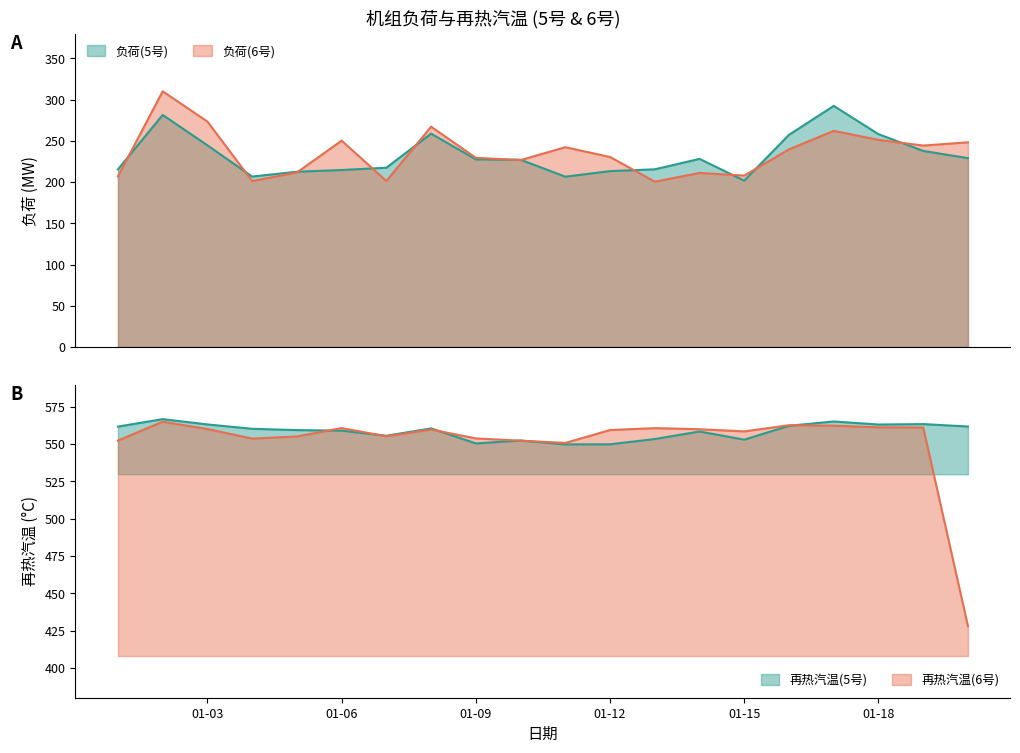

Reading right to left, what are all the values shown in this chart?

负荷(5号): 229.1	237.8	258.1	292.5	257.4	201.8	228.2	215.5	213.3	206.6	227.1	227.6	258.8	217.4	214.7	212.6	206.7	244.6	281.5	215.5
负荷(6号): 248.2	244.3	251.2	262.1	239.7	207.9	211.1	200.5	230.4	242.3	226.7	229.4	267.2	201.3	250.3	211.7	201.2	273.4	310.2	206.9
再热汽温(5号): 561.9	563.5	563.2	565.2	562.3	553.0	558.5	553.4	549.9	549.9	552.4	550.5	560.6	555.6	559.1	559.4	560.3	563.2	566.8	561.8
再热汽温(6号): 428.0	561.2	561.3	562.4	562.7	558.6	560.0	560.8	559.5	550.8	552.4	553.9	559.8	555.3	560.8	555.2	553.7	560.1	565.1	552.4